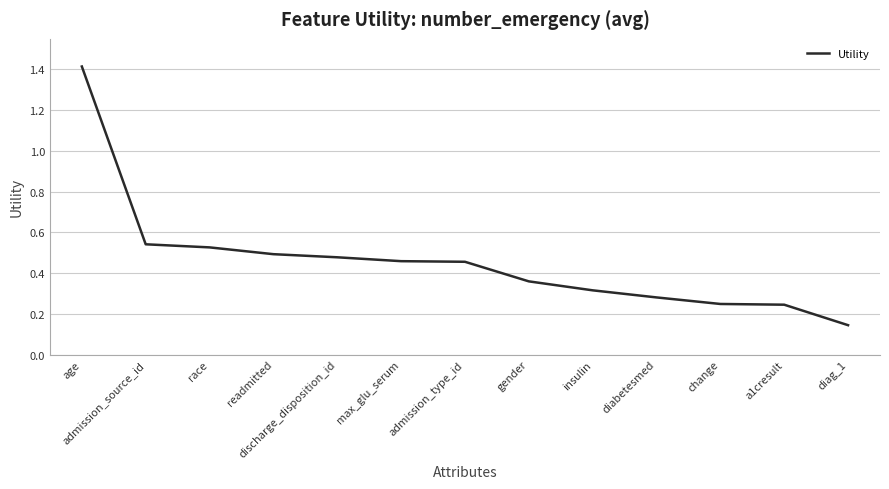

Which label corresponds to the smallest value in the chart?

diag_1